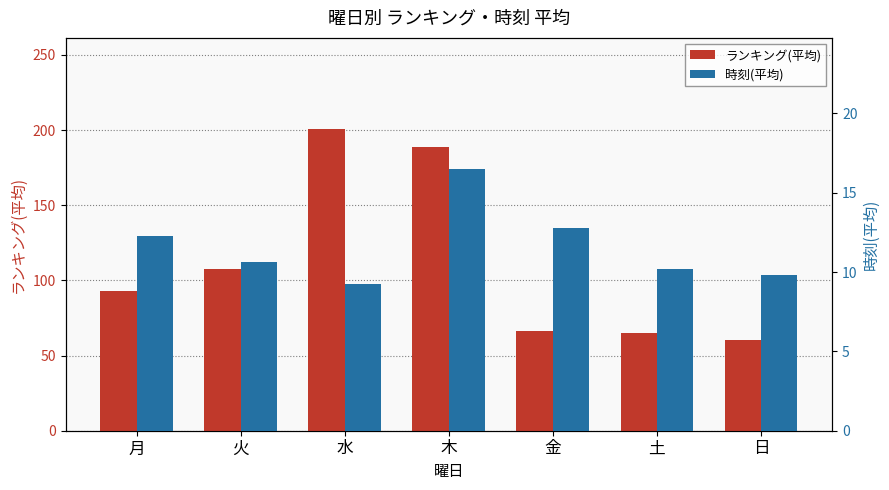

What is the value of the 時刻(平均) bar at the 6th from the left?

10.2